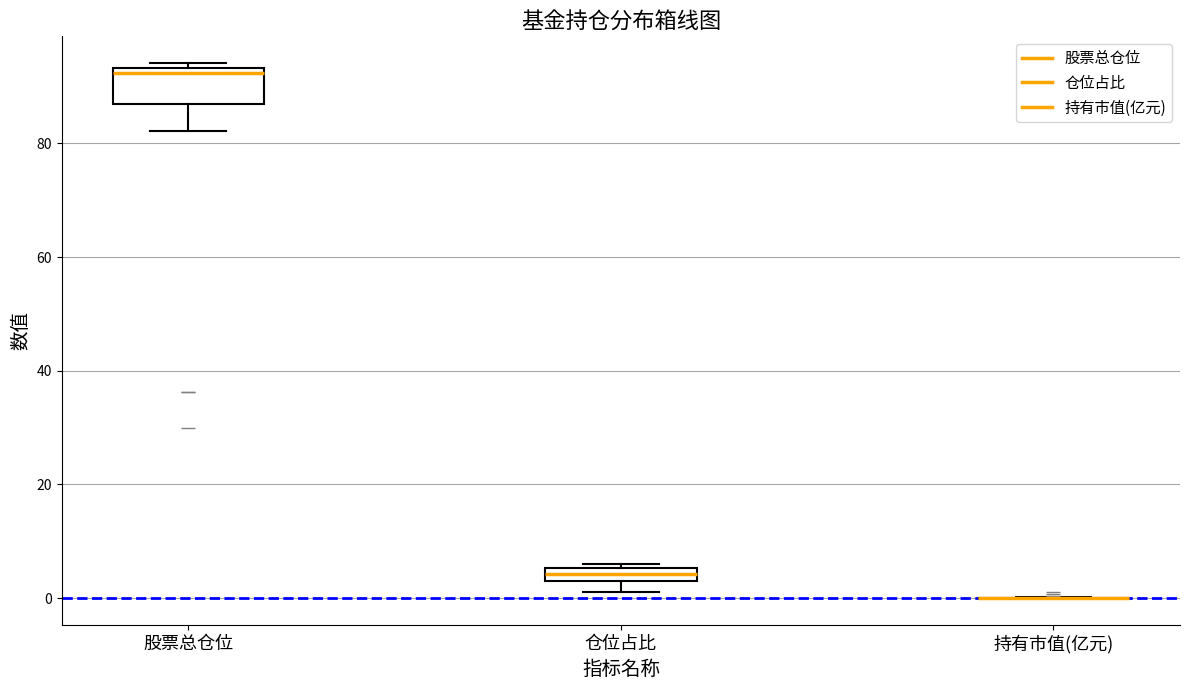

Where is the upper edge of the box for 仓位占比 on the y-axis? The values are not printed on the chart, so give them approximately, as read against the axis.

6